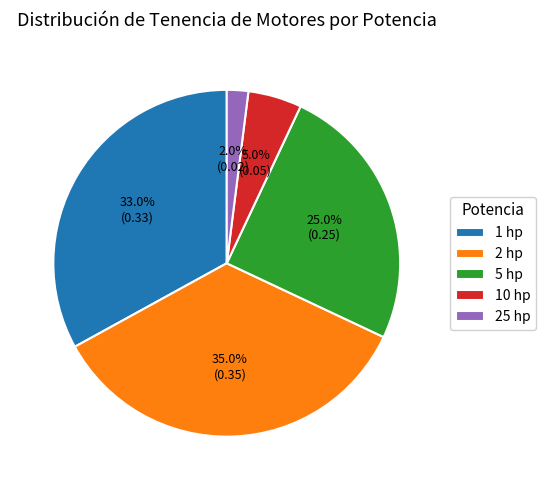

Count the number of slices in the pie.

5